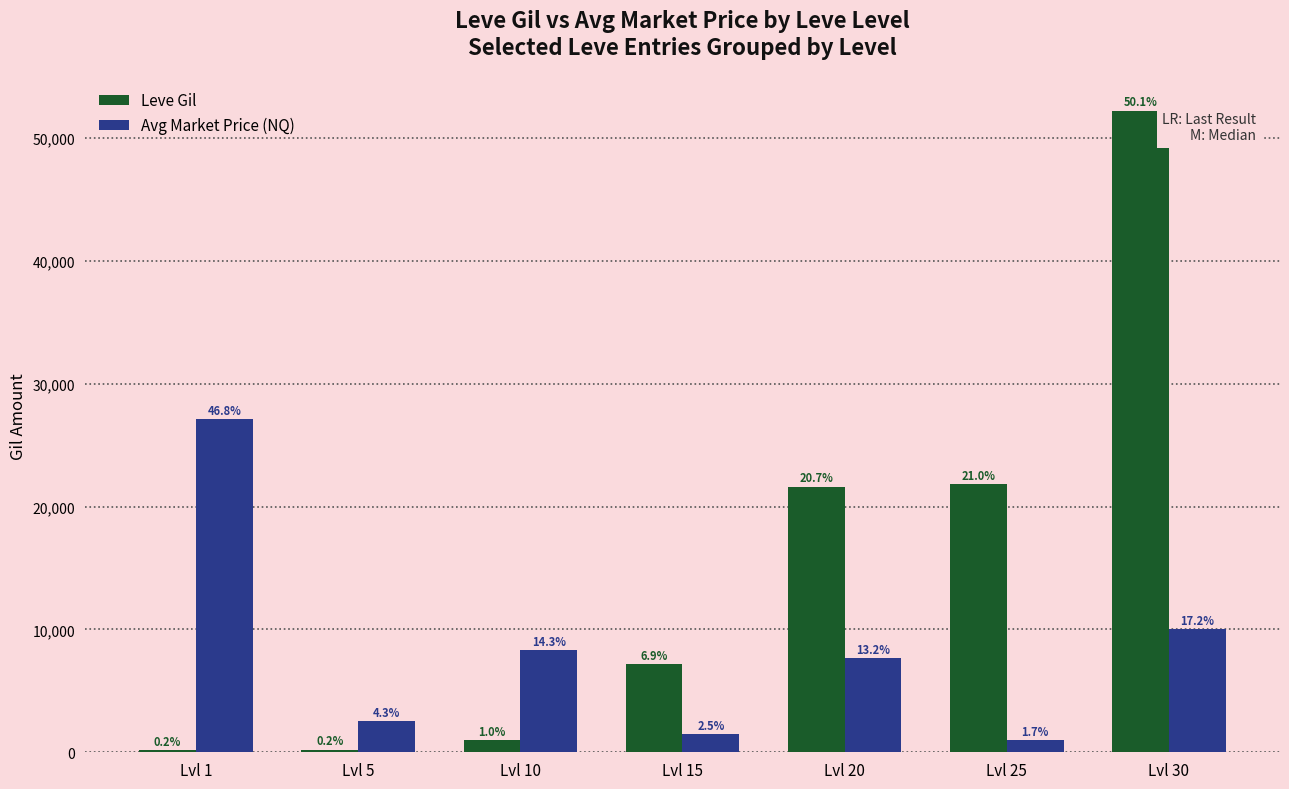

Where does the Leve Gil series first go above 7170?

Lvl 20